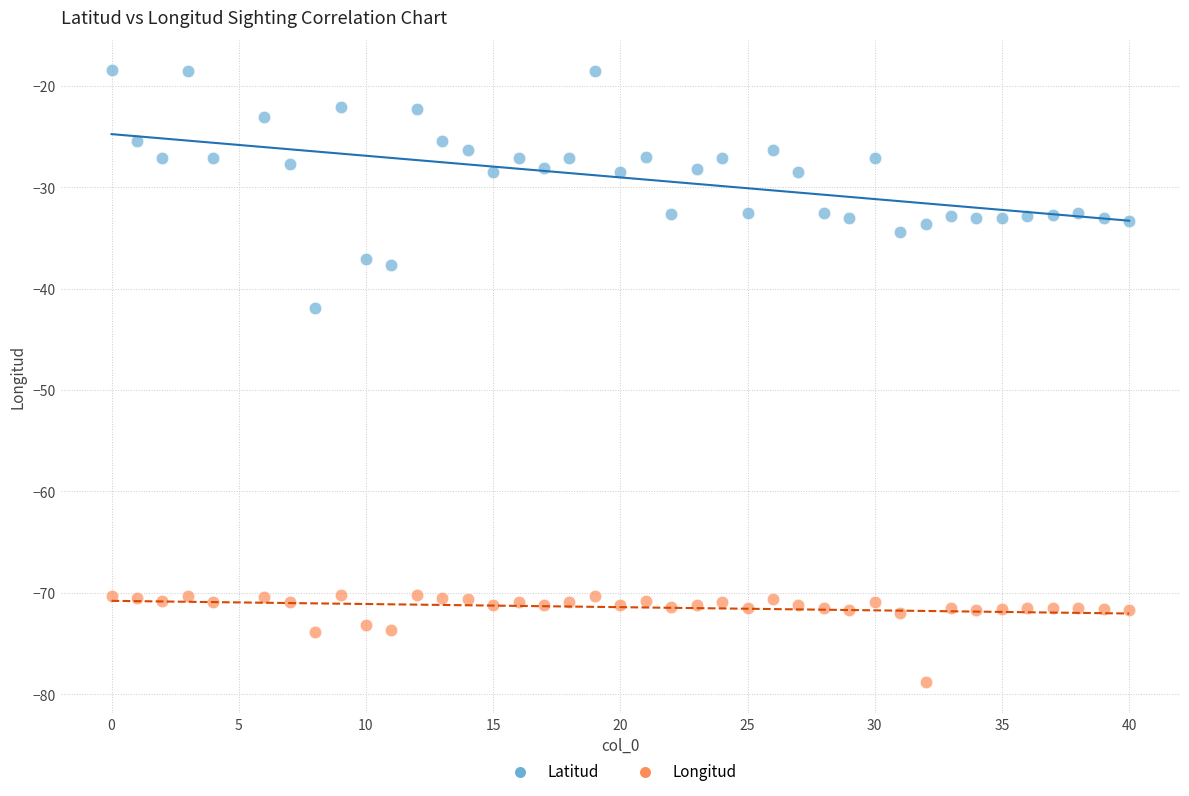

What are all the series names shown in the legend?

Latitud, Longitud